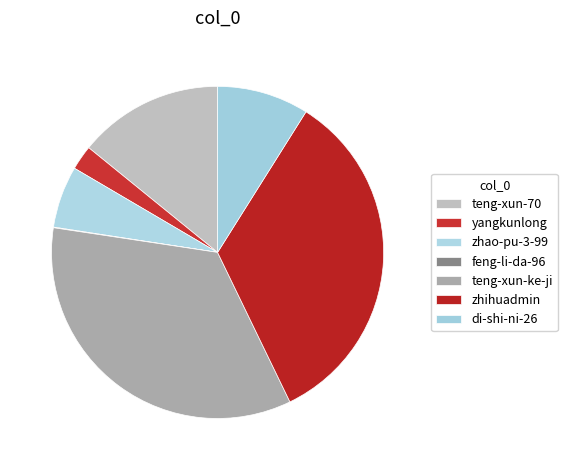

True or false: feng-li-da-96 accounts for 0% of the total.

True